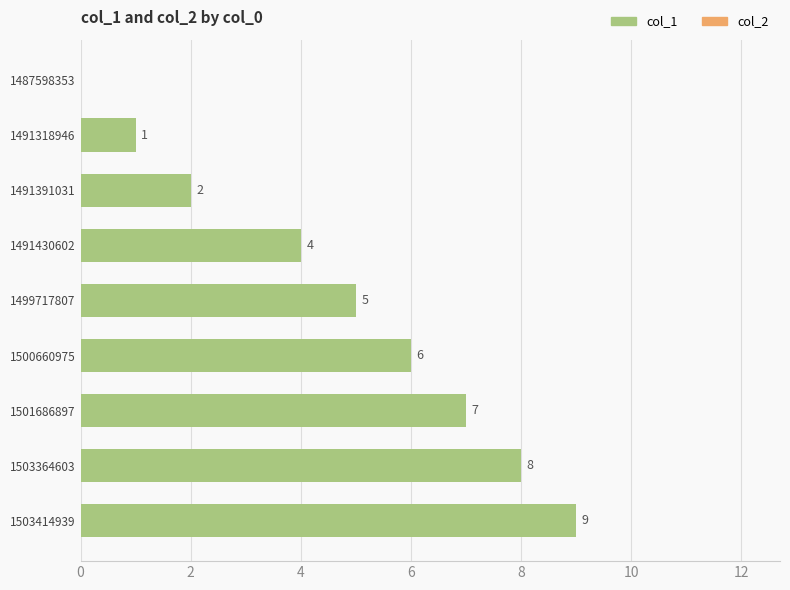

Which category has the highest value across all series?

1503414939